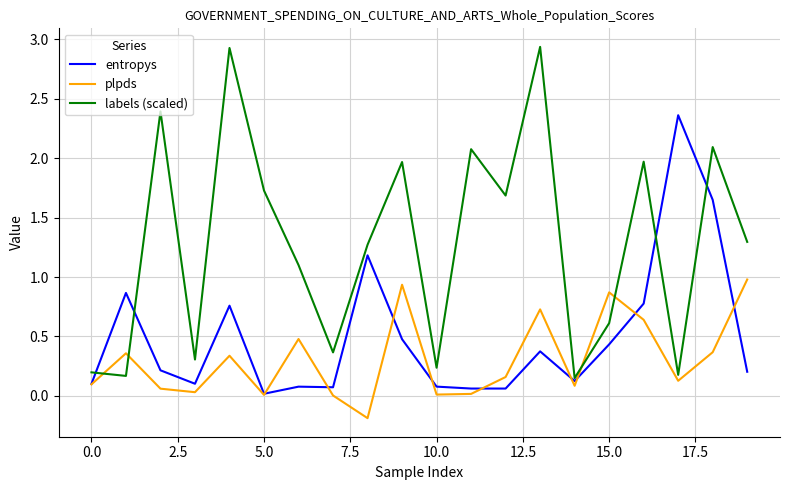

Rank the series by their maximum value, from lowest to highest.

plpds, entropys, labels (scaled)